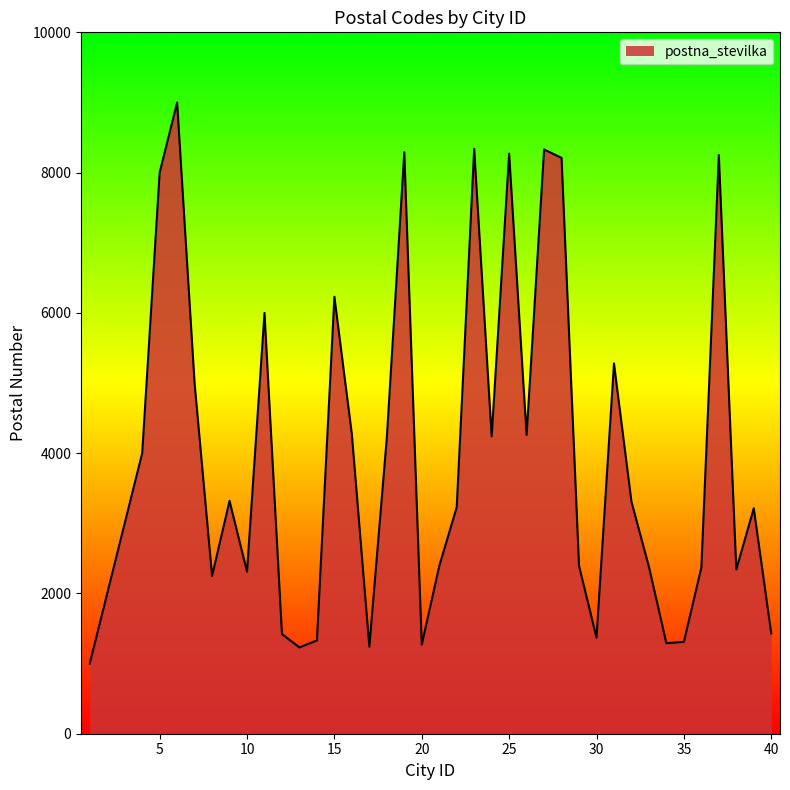

What is the difference between the maximum and minimum values?

8000